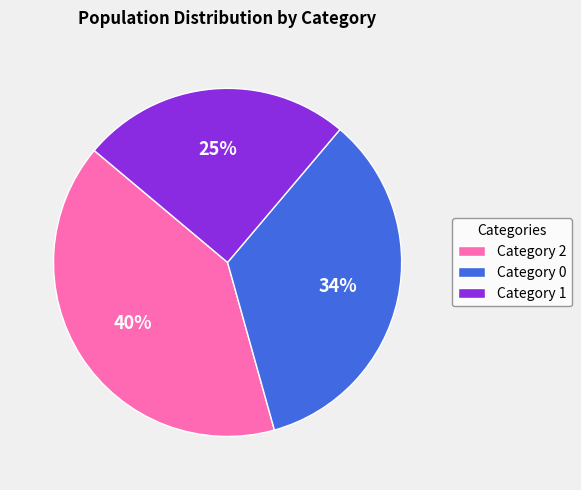

Approximately how many times larger is the value at Category 1 compared to Category 2?

0.6